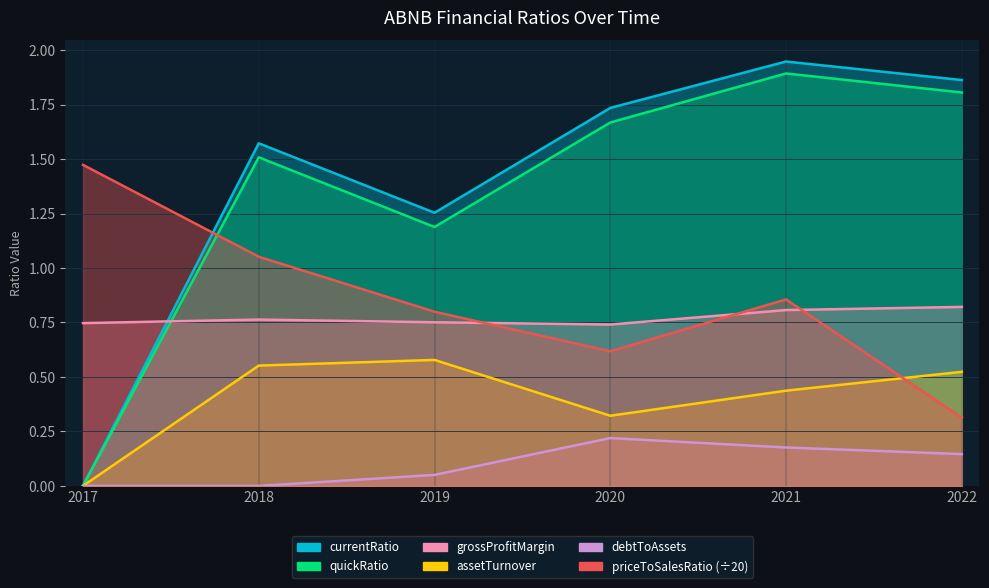

What is the difference between the maximum and minimum values in the assetTurnover series?

0.6